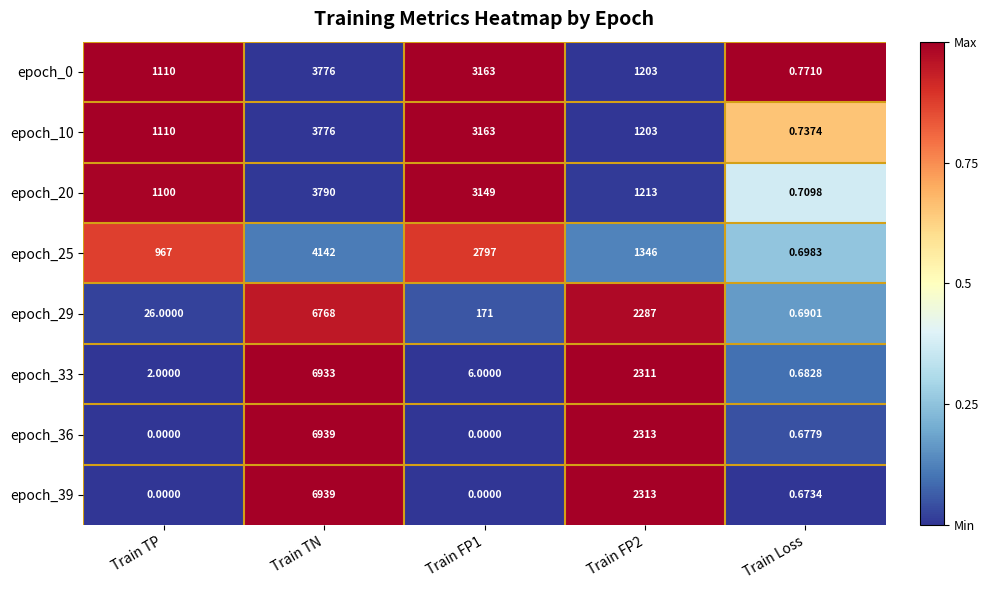

Which category has the highest value in the epoch_39 series?

Train TN